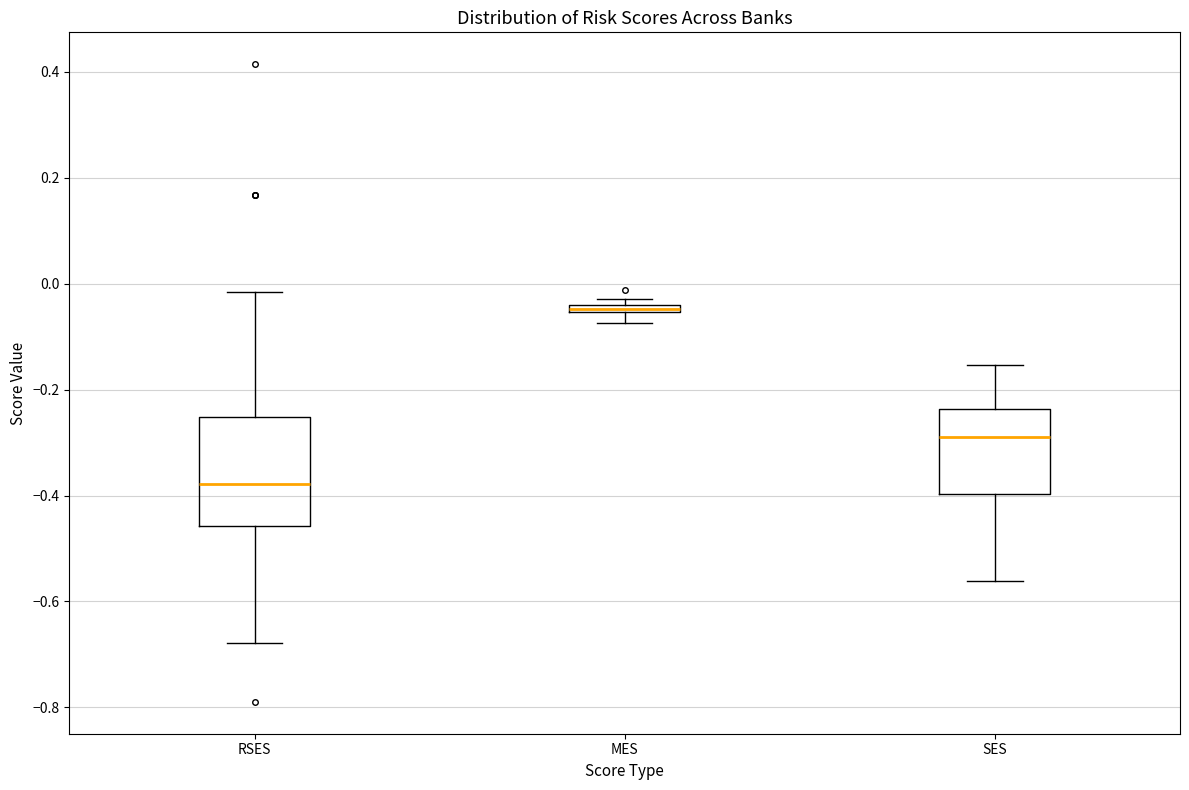

Where is the lower edge of the box for RSES on the y-axis? The values are not printed on the chart, so give them approximately, as read against the axis.

-0.46